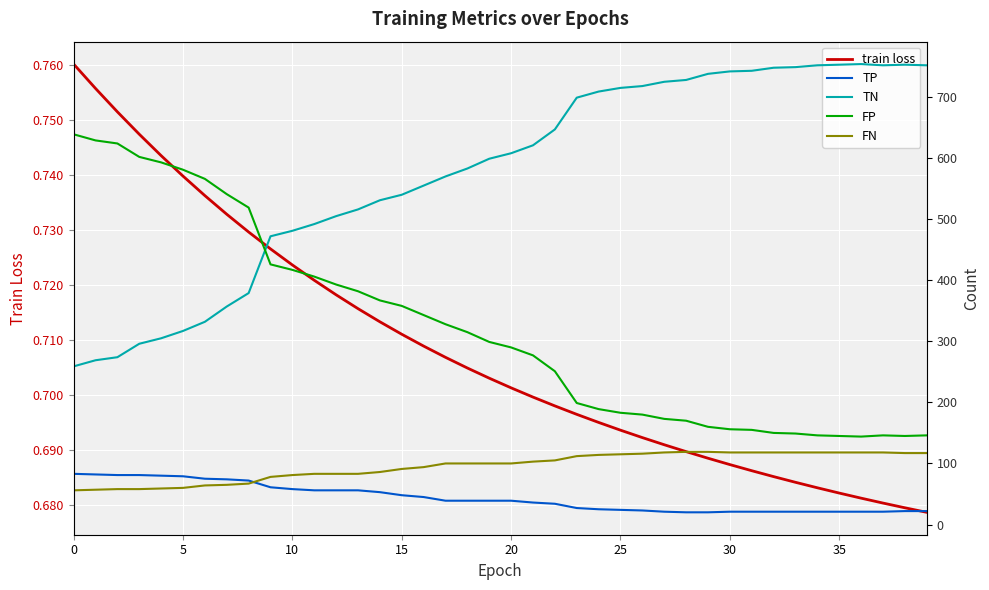

The TN series shows 258.1 at 22. True or false?

False